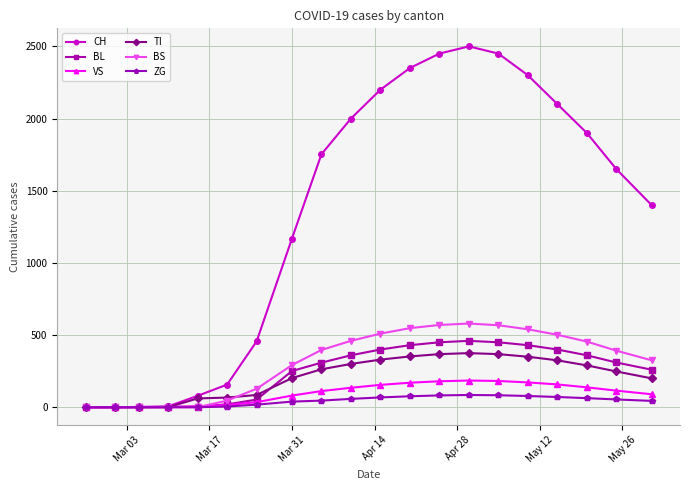

Does the chart have visible grid lines?

Yes